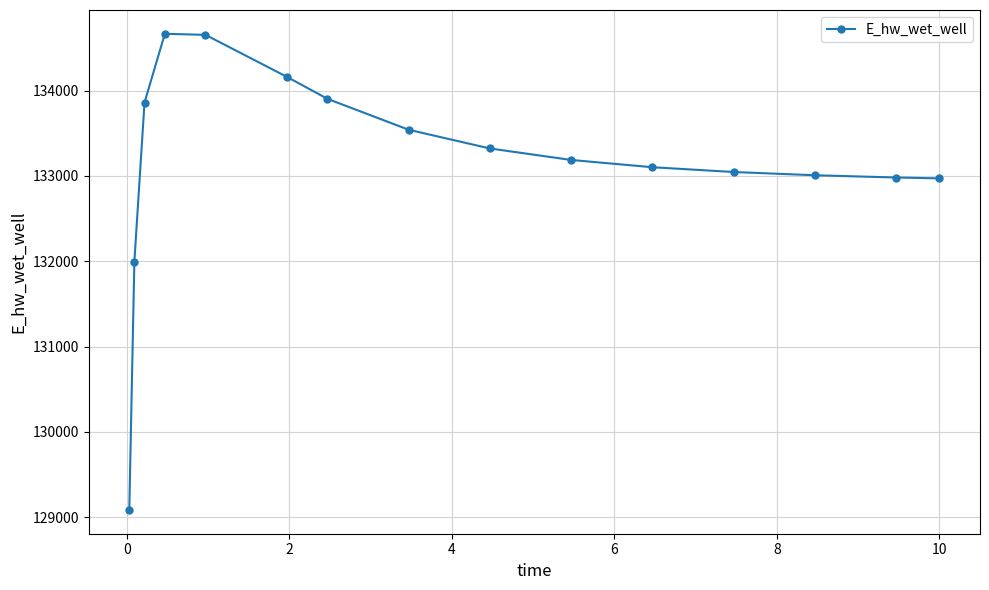

True or false: the data has more than 2 interior local peaks.

False